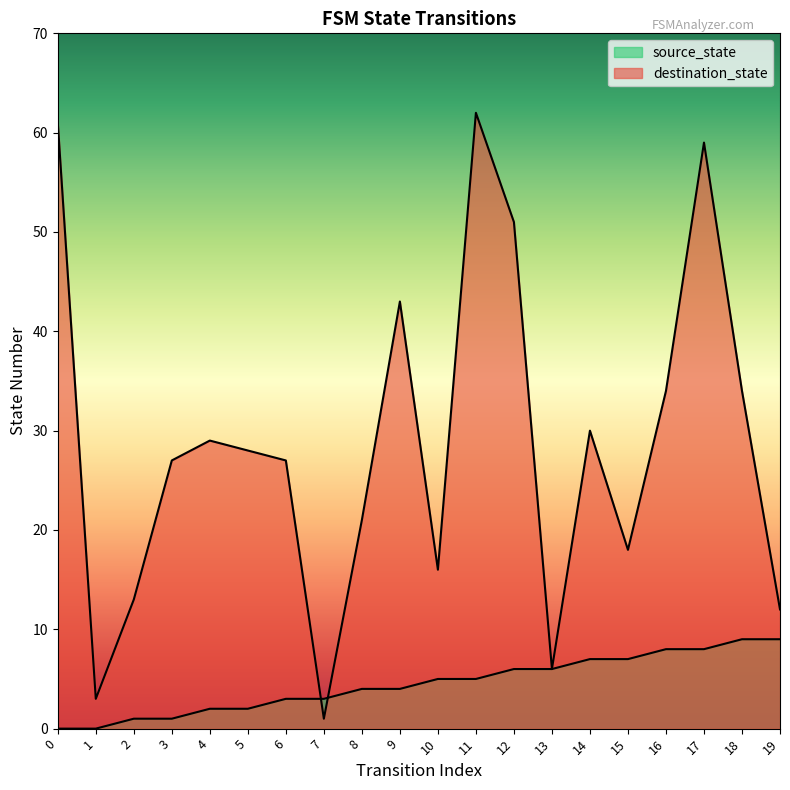

What is the difference between the highest and lowest values at 12?

45